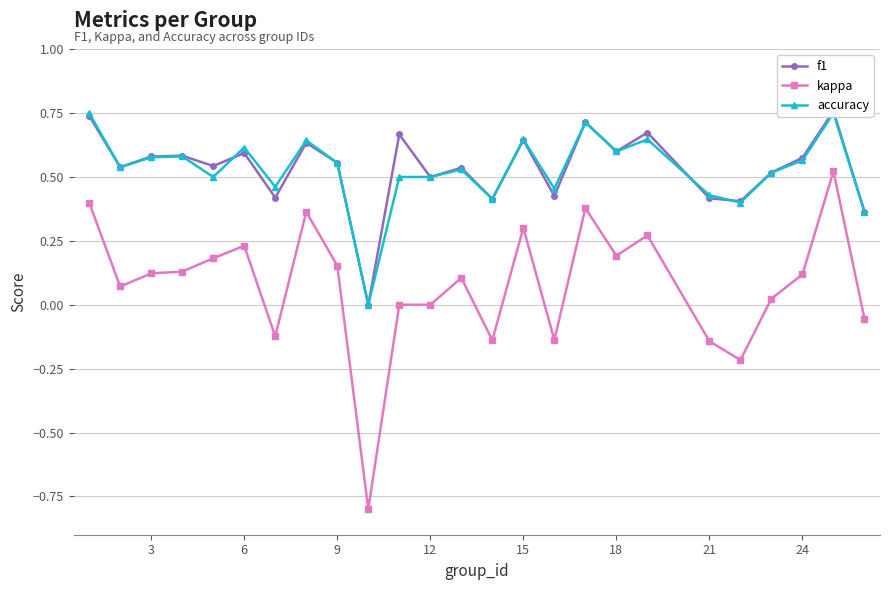

How many lines are shown in the chart?

3